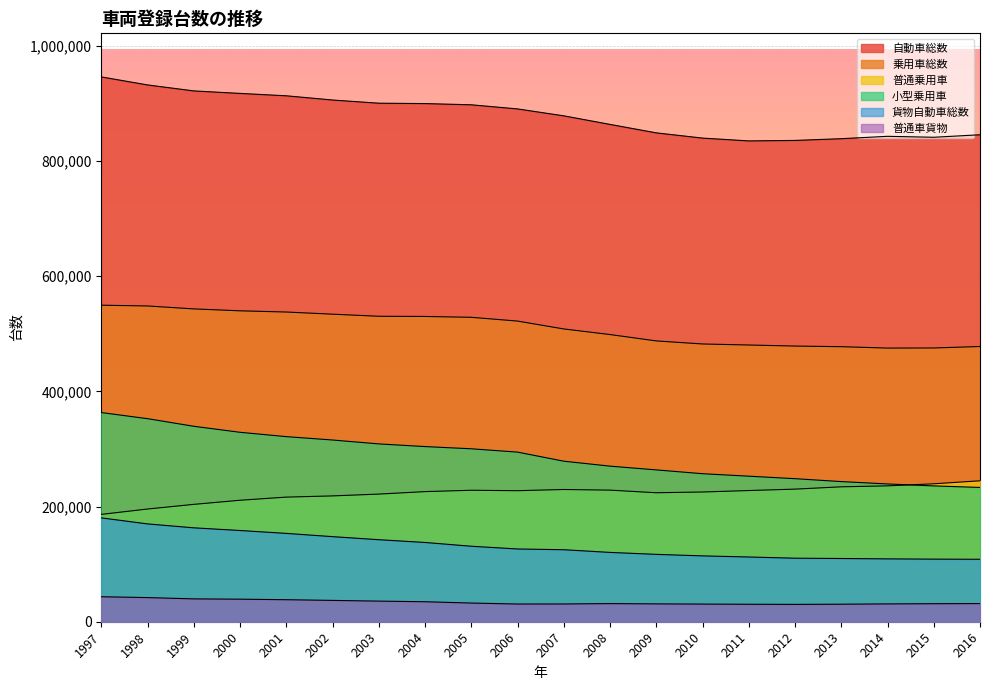

The 自動車総数 series shows 325114 at 2004. True or false?

False